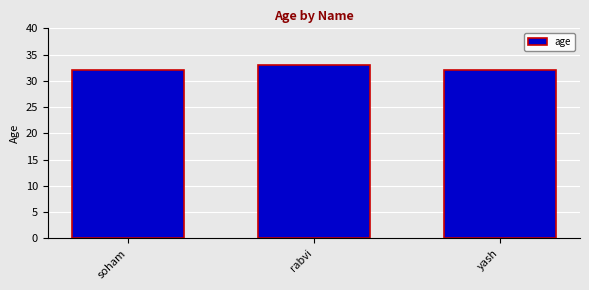

Approximately how many times larger is the value at soham compared to rabvi?

1.0